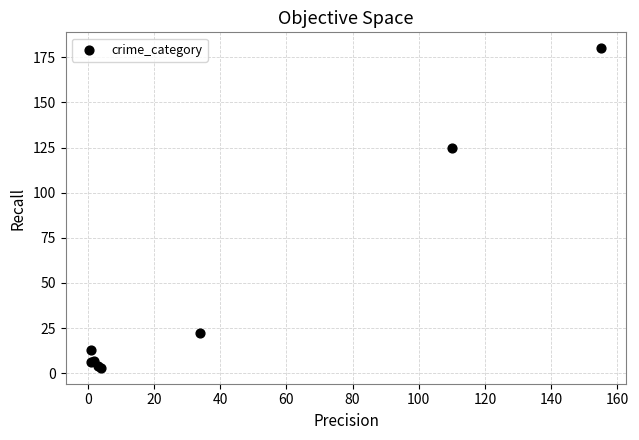

What Y value in the scatter plot is closest to 91?

125